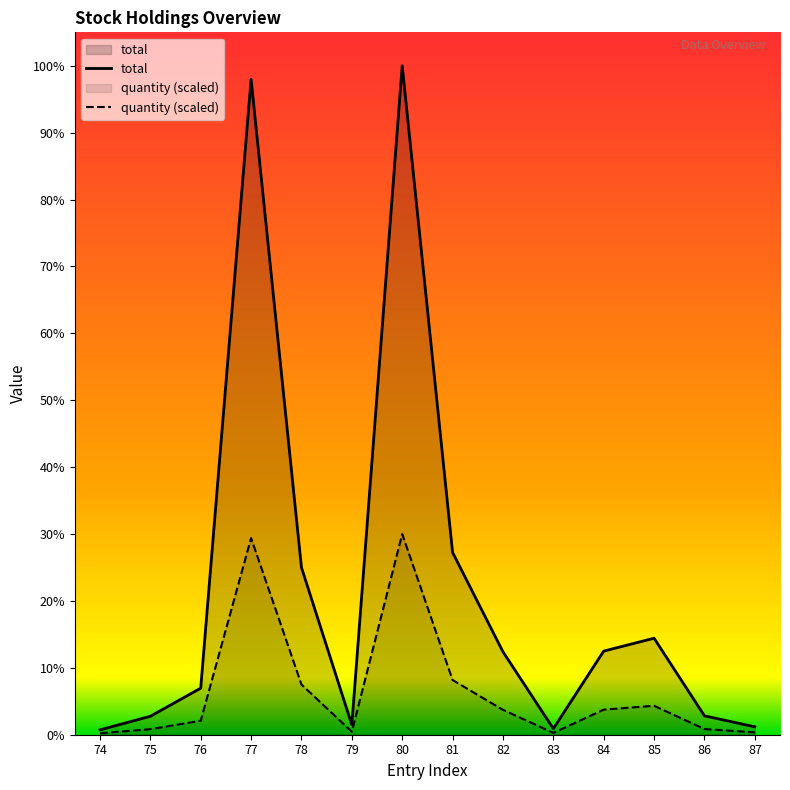

Which series has the largest total across all categories?

total